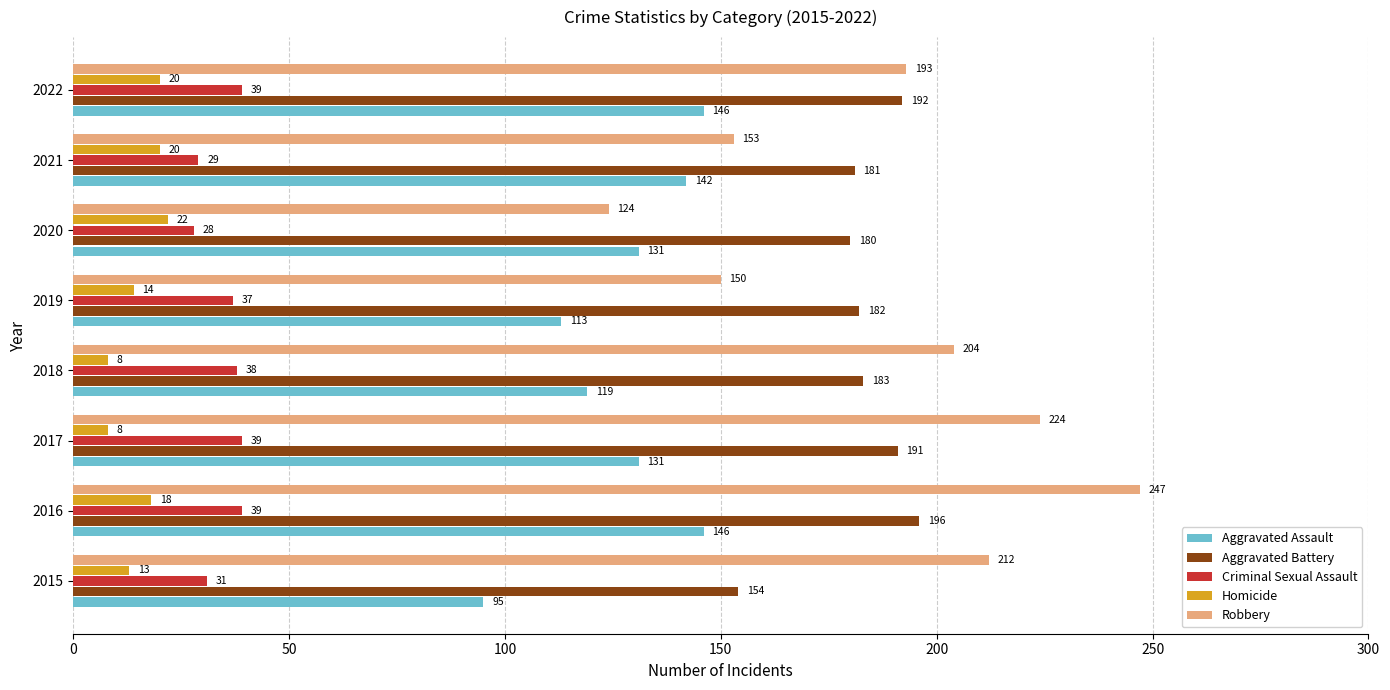

What is the highest value of the Homicide series?

22